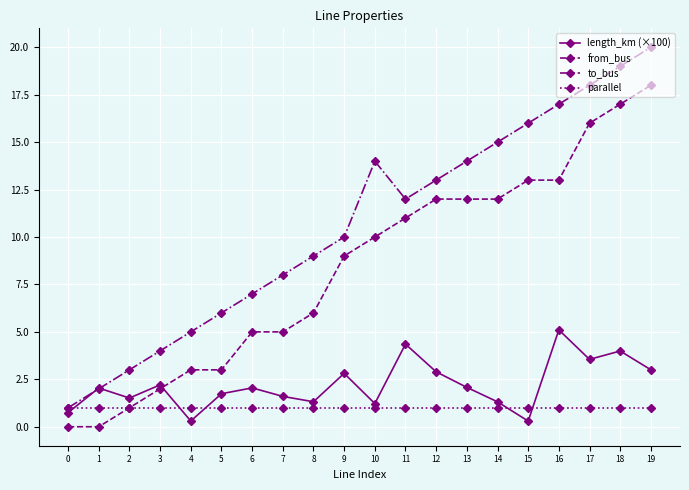

Which series has the largest total across all categories?

to_bus